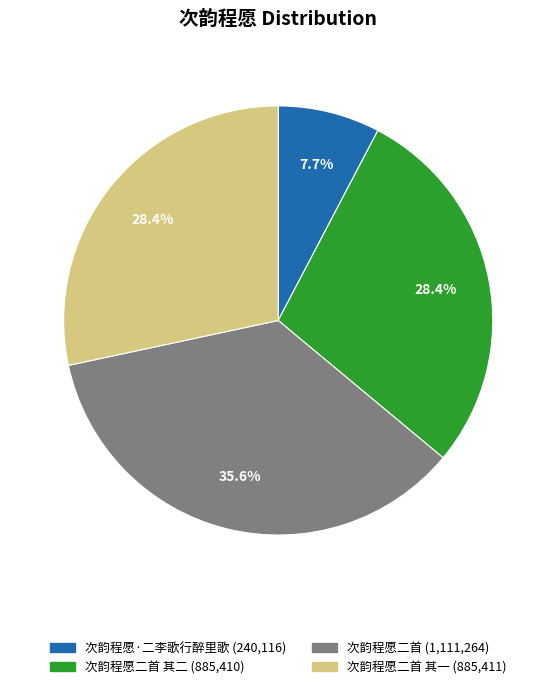

Is there any slice that represents more than half of the pie?

No